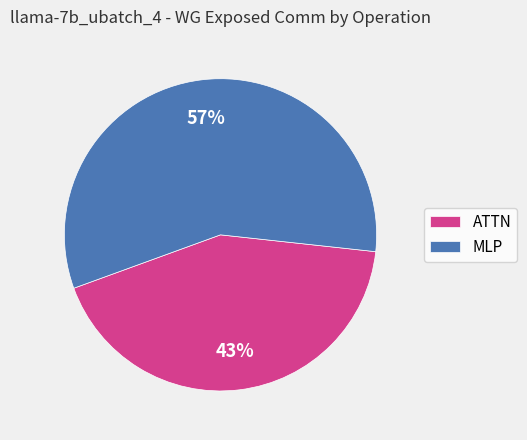

Count the number of slices in the pie.

2